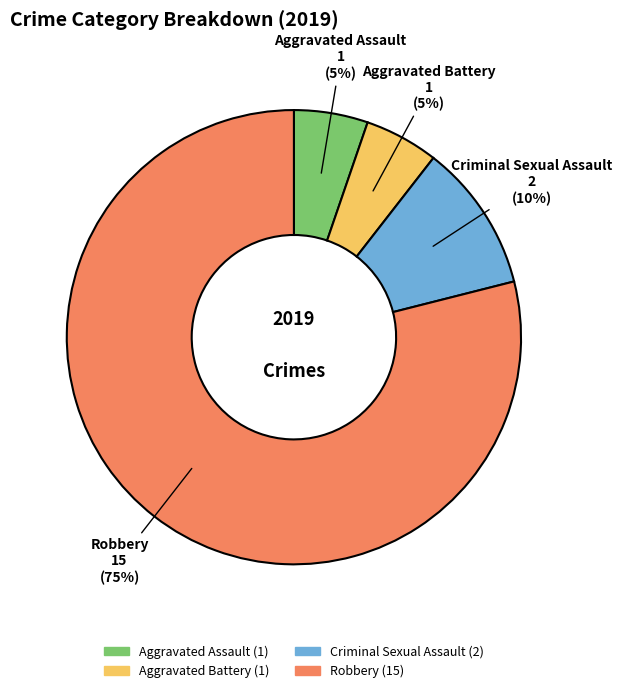

To the nearest percent, what percentage of the pie is Robbery?

79%